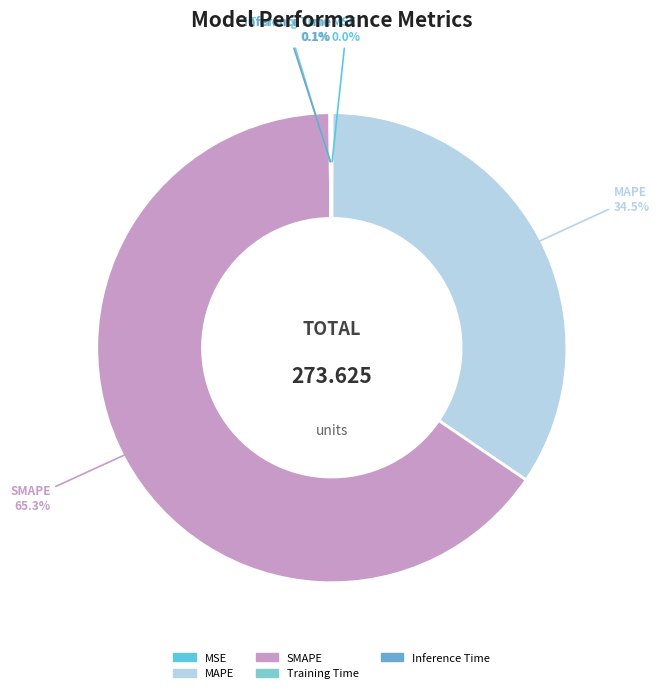

To the nearest percent, what is the average slice percentage?

20%